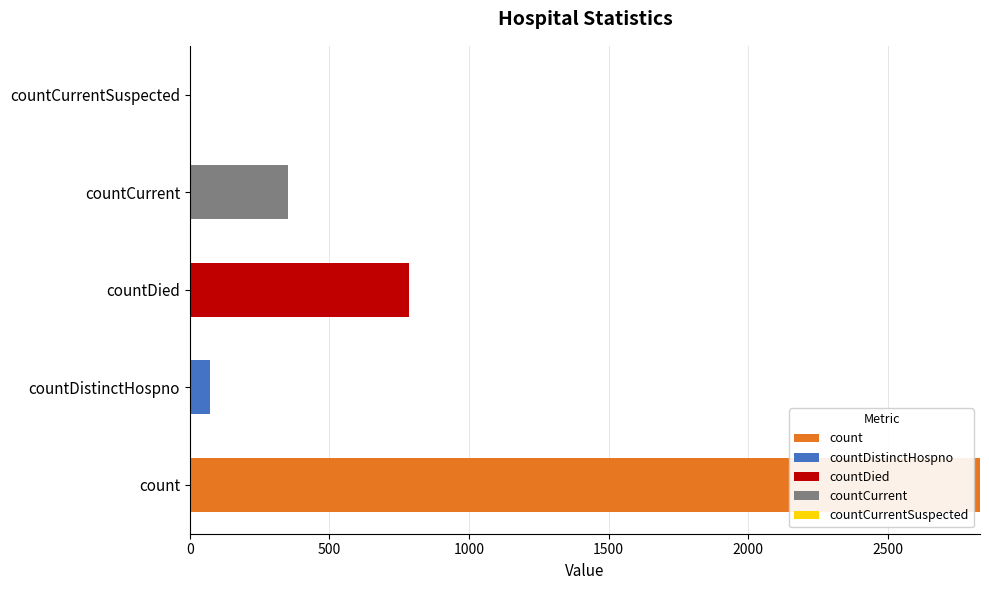

What is the maximum value for count?

2831